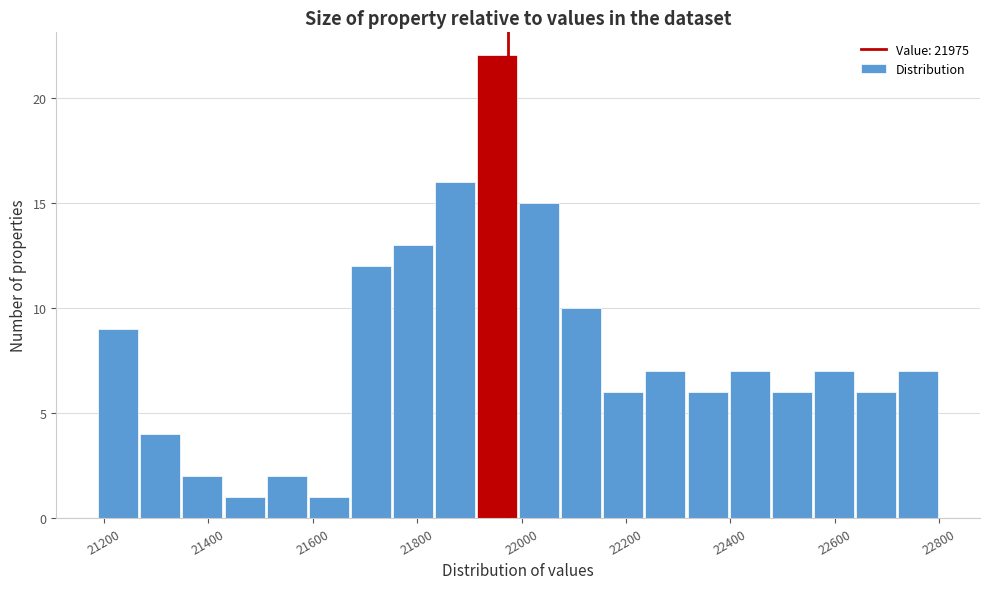

Over which range of the x-axis is the bar tallest?

21920 to 22000